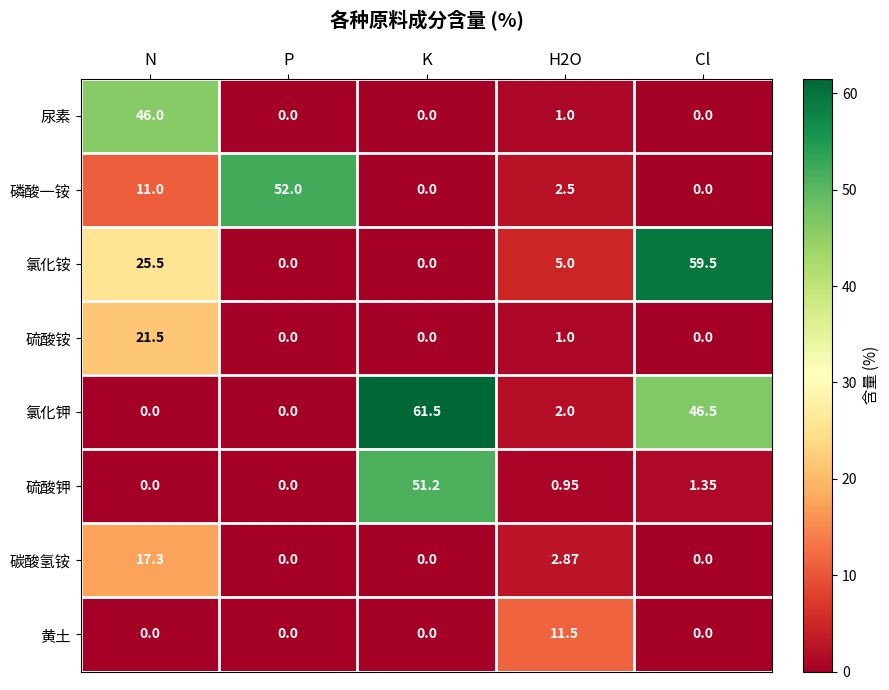

At which category does the chart reach its peak across all series?

K